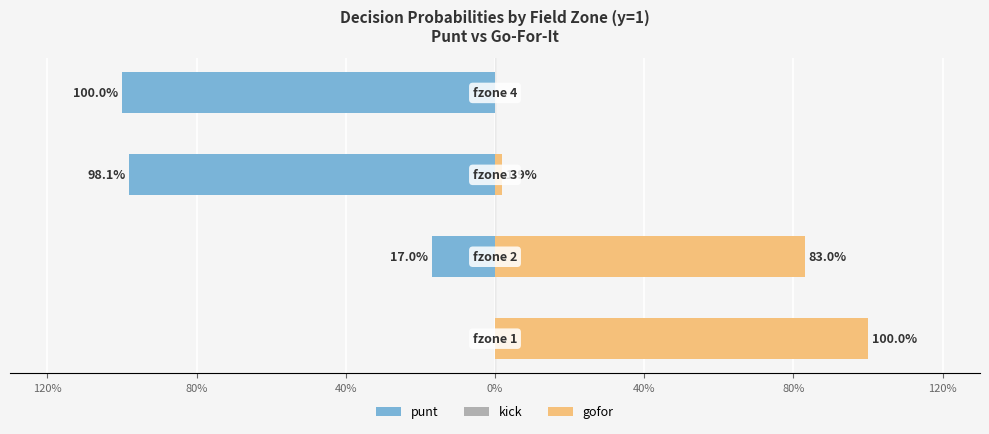

Does the chart contain stacked bars?

No